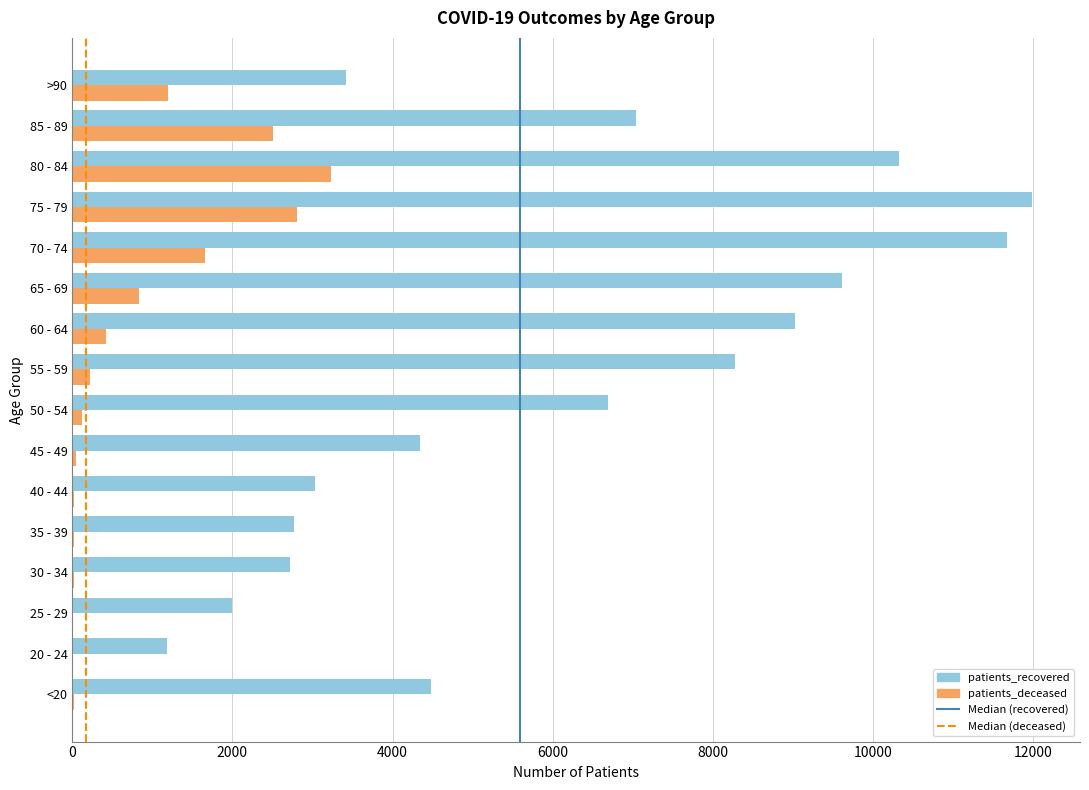

Which category has the highest value in the patients_deceased series?

80 - 84